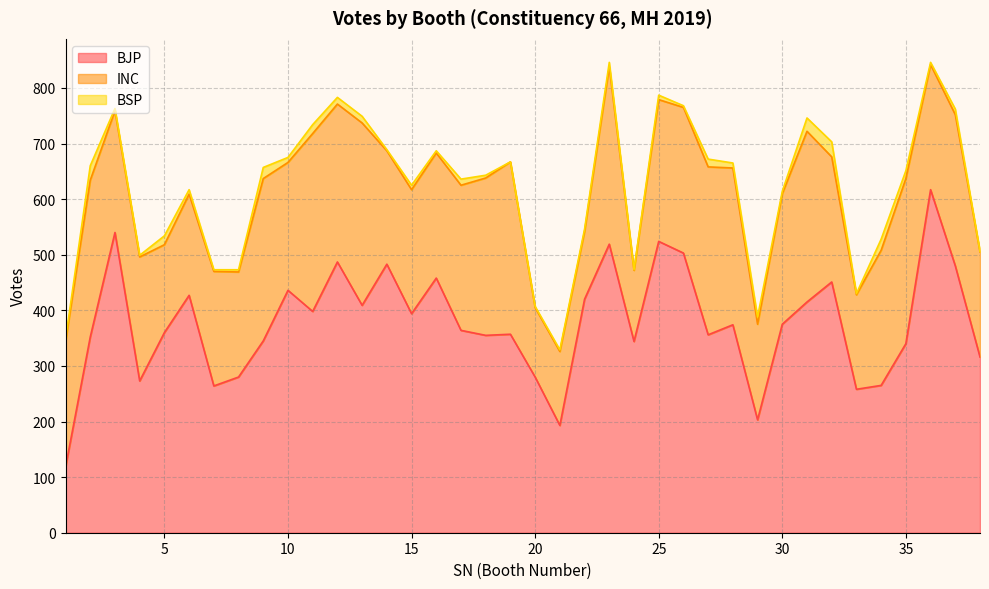

Read the BSP value at 38.

1